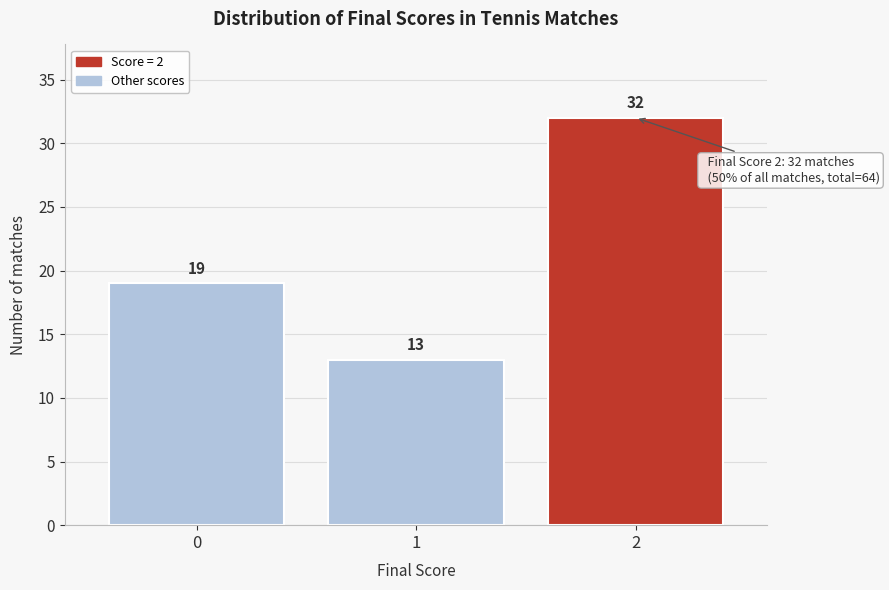

Reading right to left, extract all data points from this chart.

32	13	19